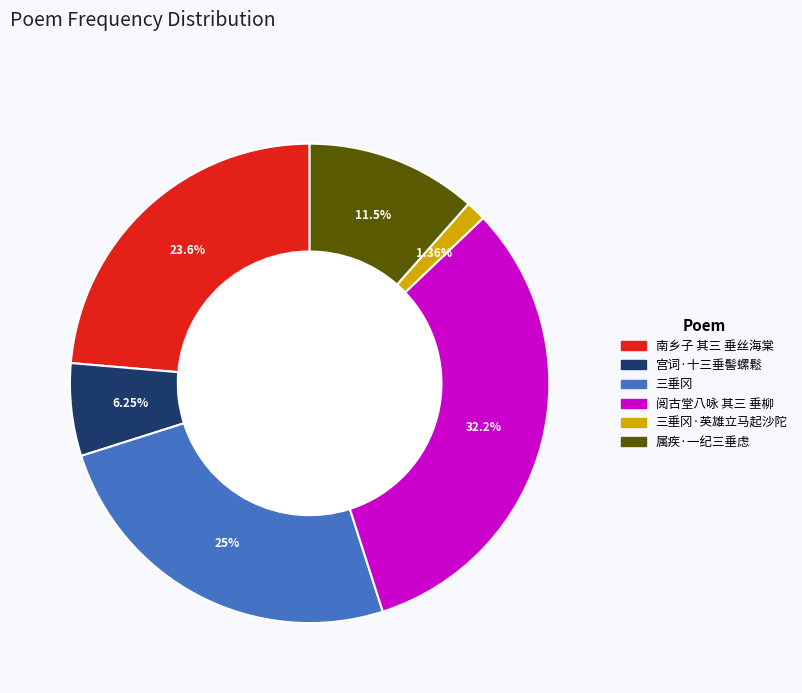

Is there a majority slice in this chart?

No